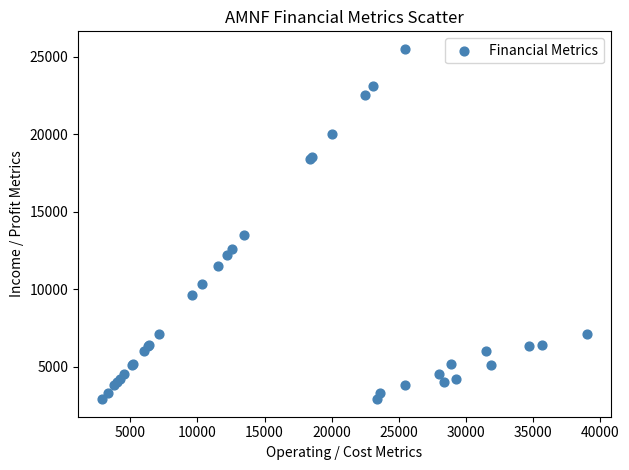

What Y value in the scatter plot is closest to 14200?

13500